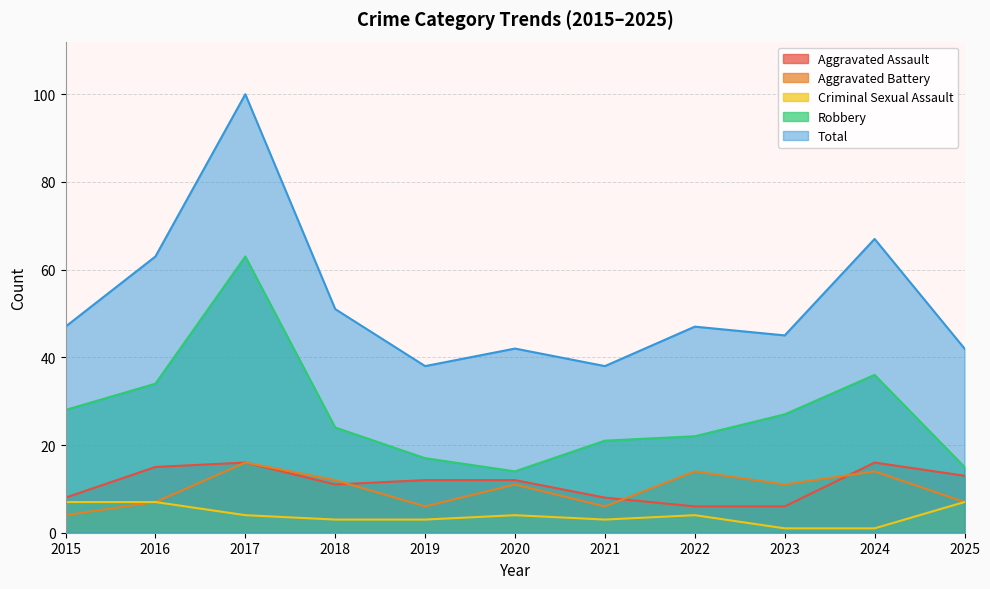

Does the chart display data point markers on the line(s)?

No